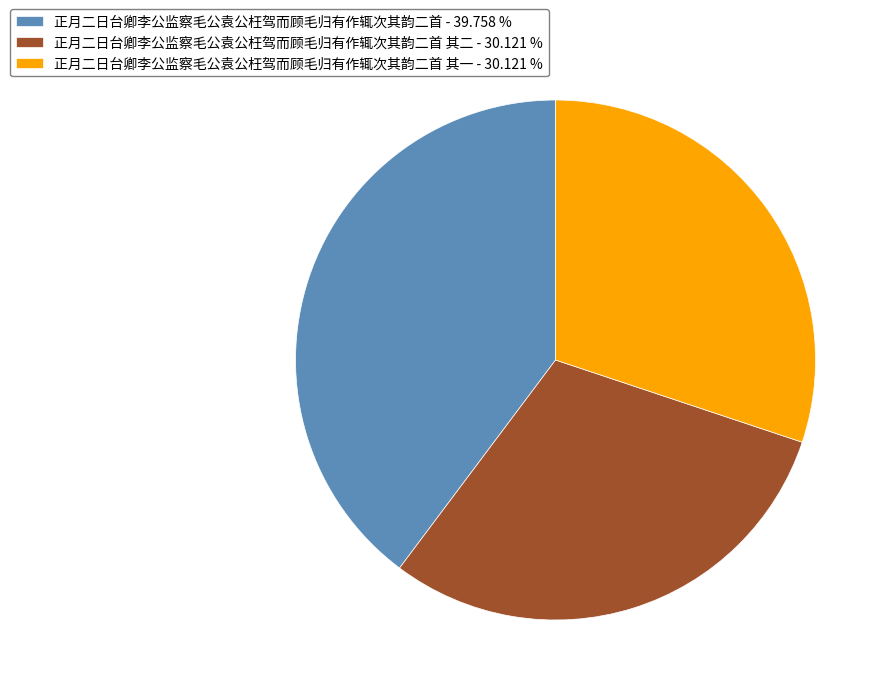

Between 正月二日台卿李公监察毛公袁公枉驾而顾毛归有作辄次其韵二首 其二 - 30.121 % and 正月二日台卿李公监察毛公袁公枉驾而顾毛归有作辄次其韵二首 - 39.758 %, which is larger?

正月二日台卿李公监察毛公袁公枉驾而顾毛归有作辄次其韵二首 - 39.758 %